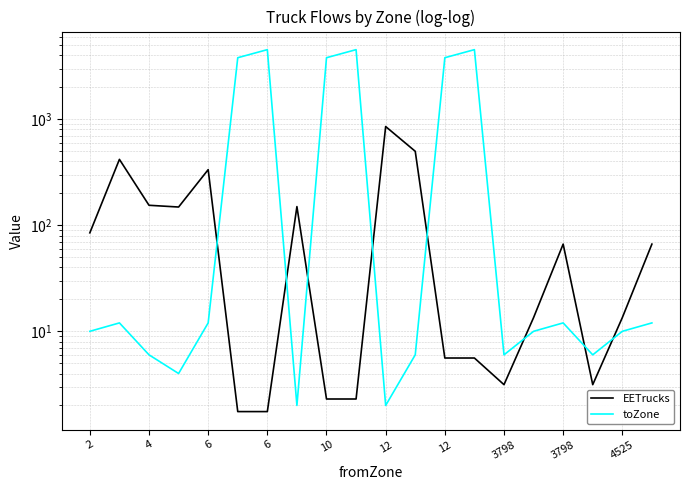

Is the value of EETrucks at 2 greater than the value of toZone at 15?

Yes